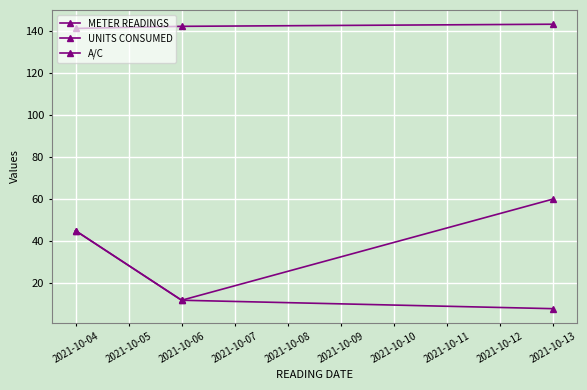

How many lines are shown in the chart?

3